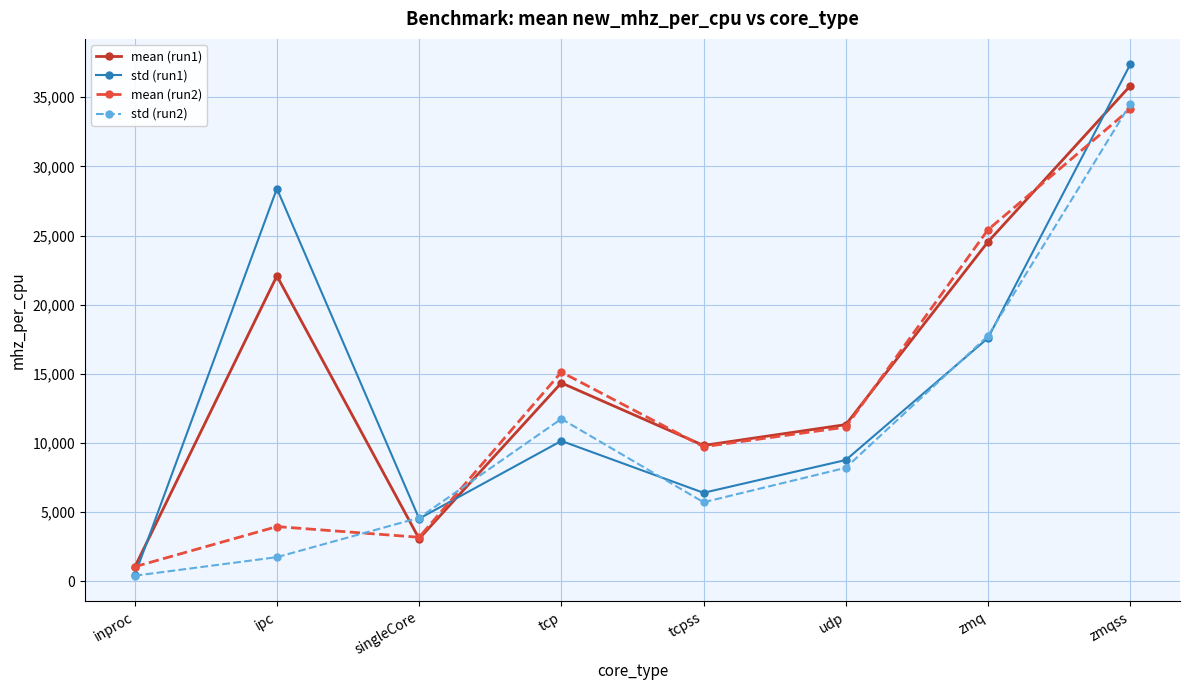

Is the value of std (run2) at singleCore greater than the value of mean (run1) at tcpss?

No